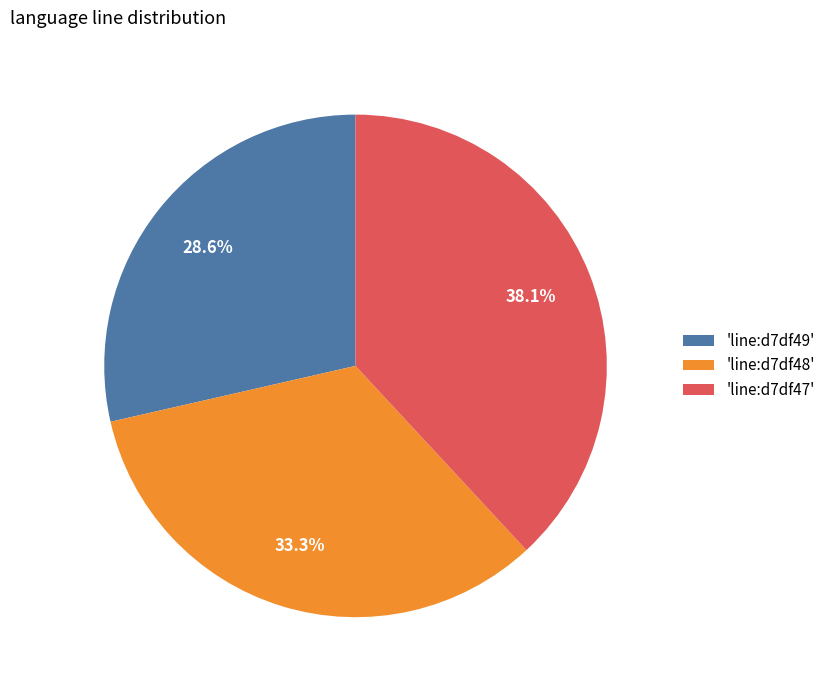

Is there any slice that represents more than half of the pie?

No